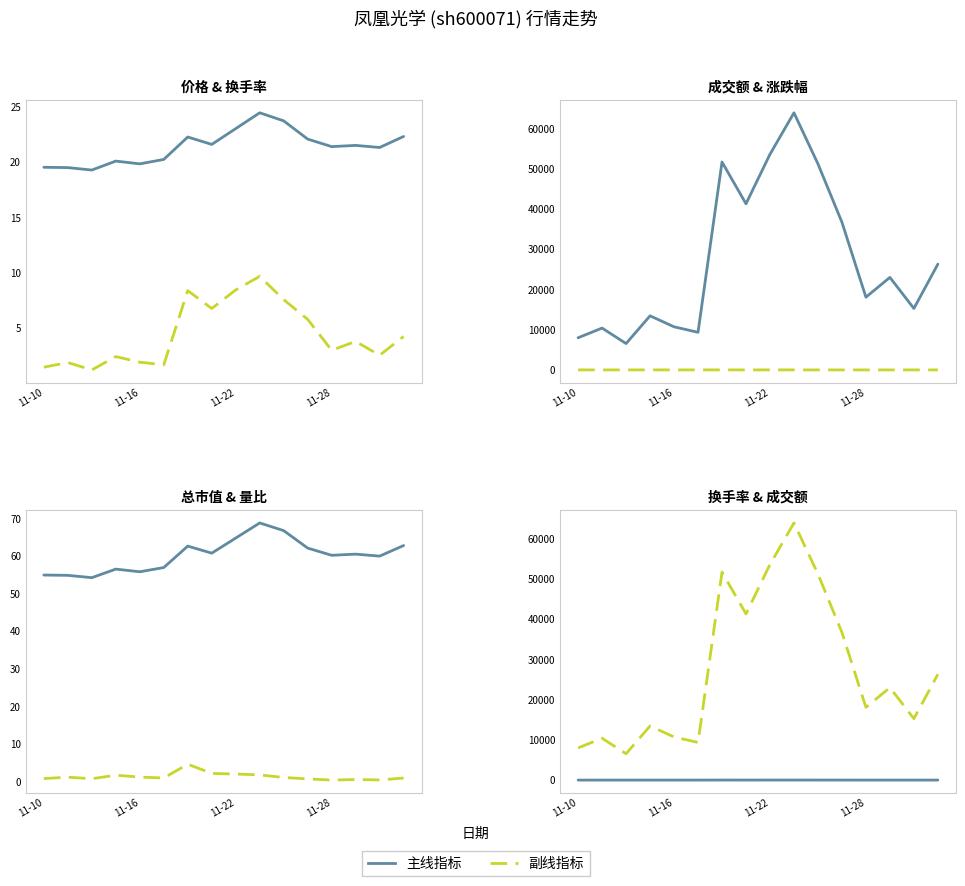

What is the label of the 3rd point from the right?

13